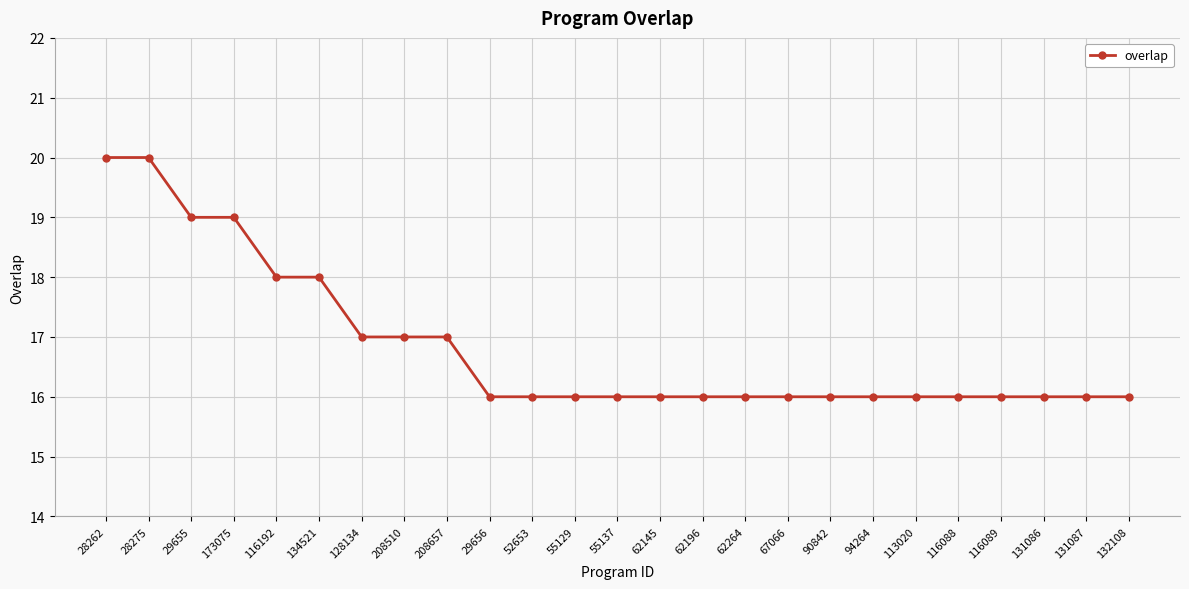

What is the greatest value displayed?

20